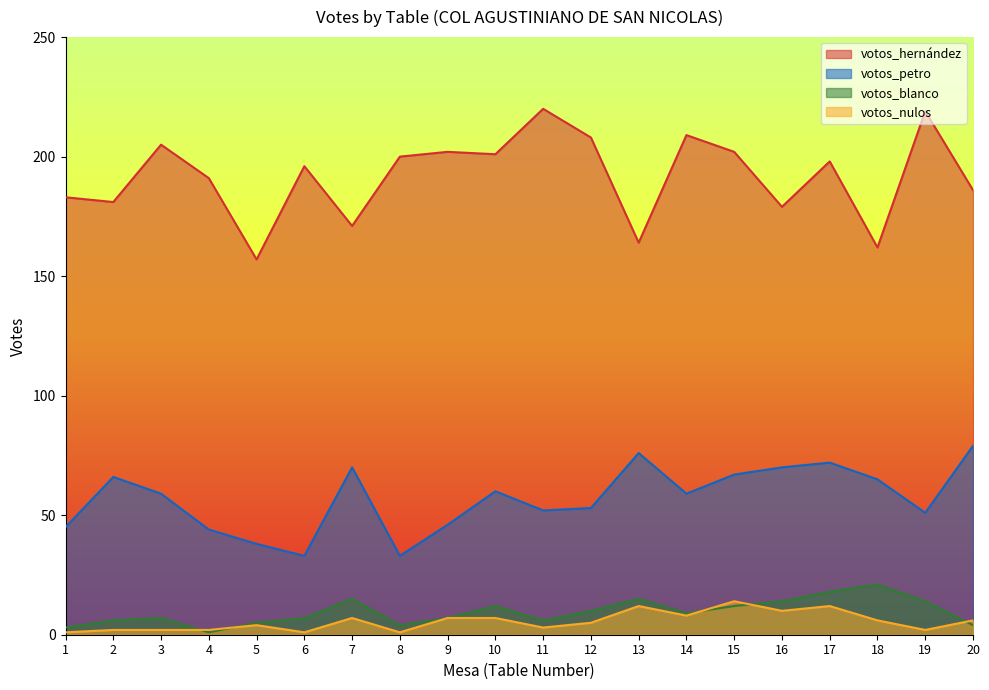

How many interior local valleys does the votos_hernández series have?

7